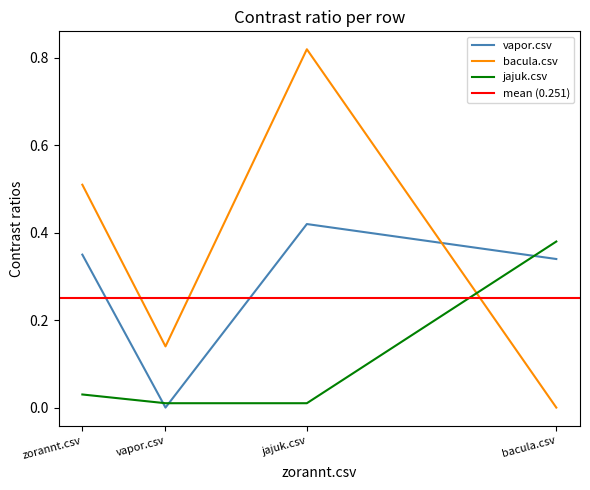

The value of vapor.csv at bacula.csv is 0.3. True or false?

True